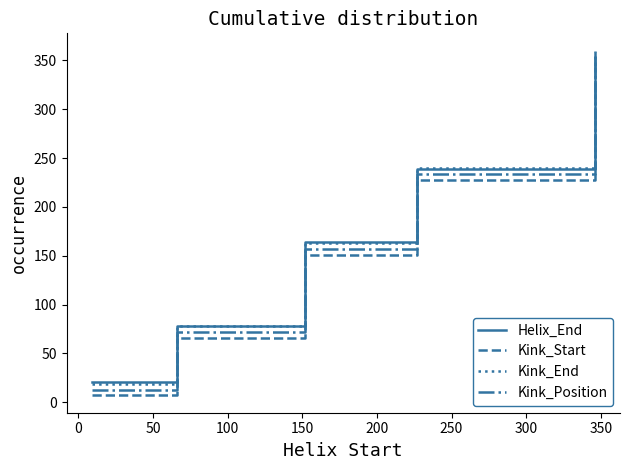

What is the maximum value for Kink_Start?

348